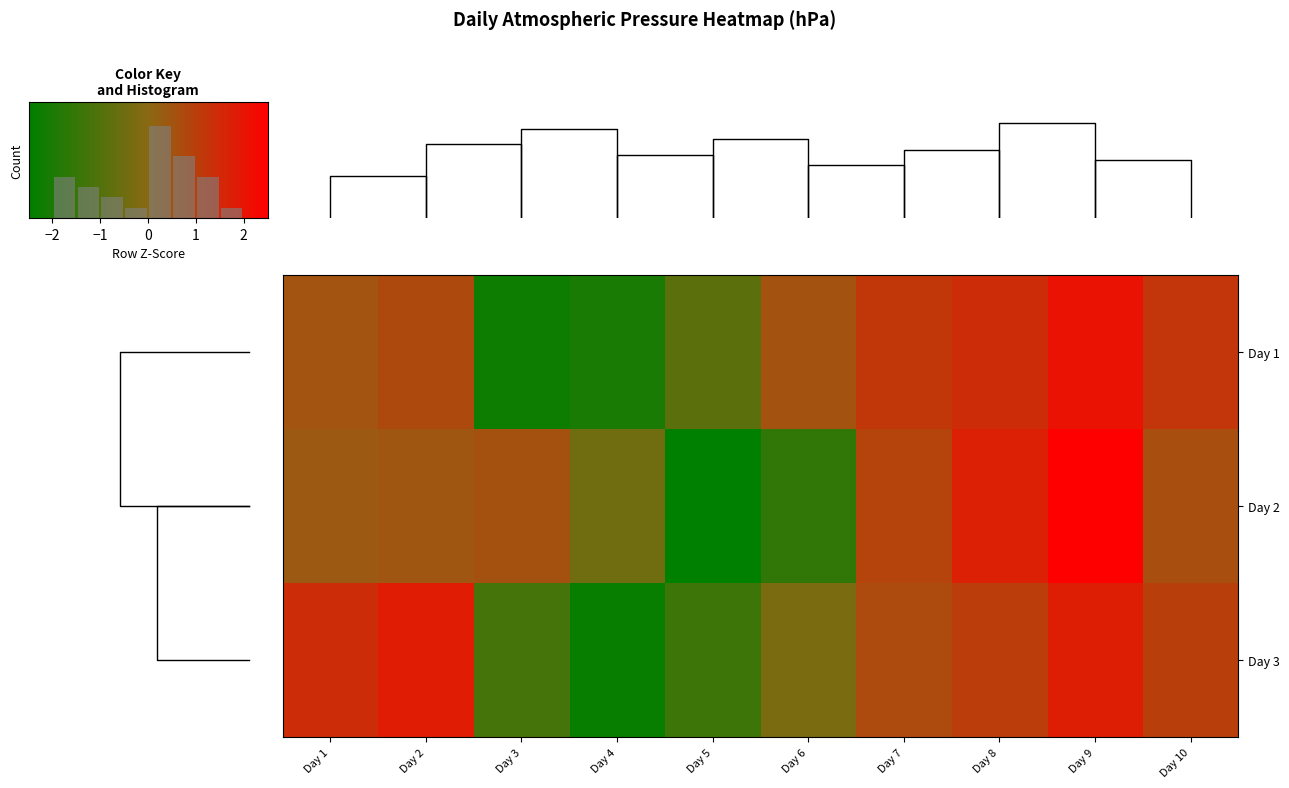

Which category has the highest value in the Day 1 series?

Day 9